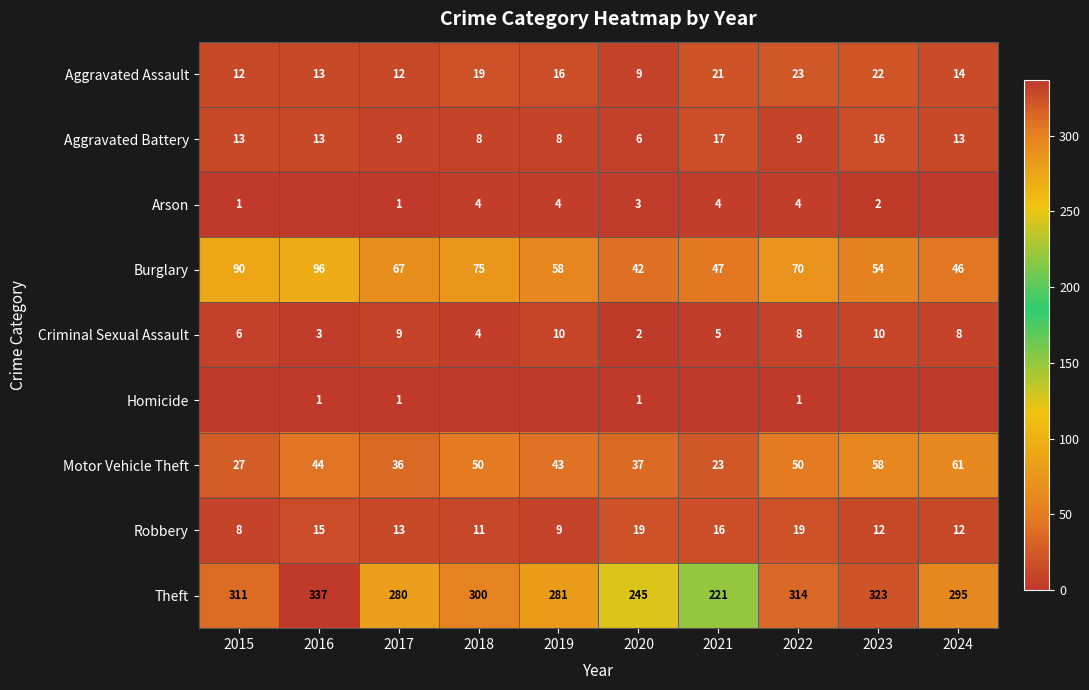

What is the sum of the Robbery values at 2017 and 2020?

32